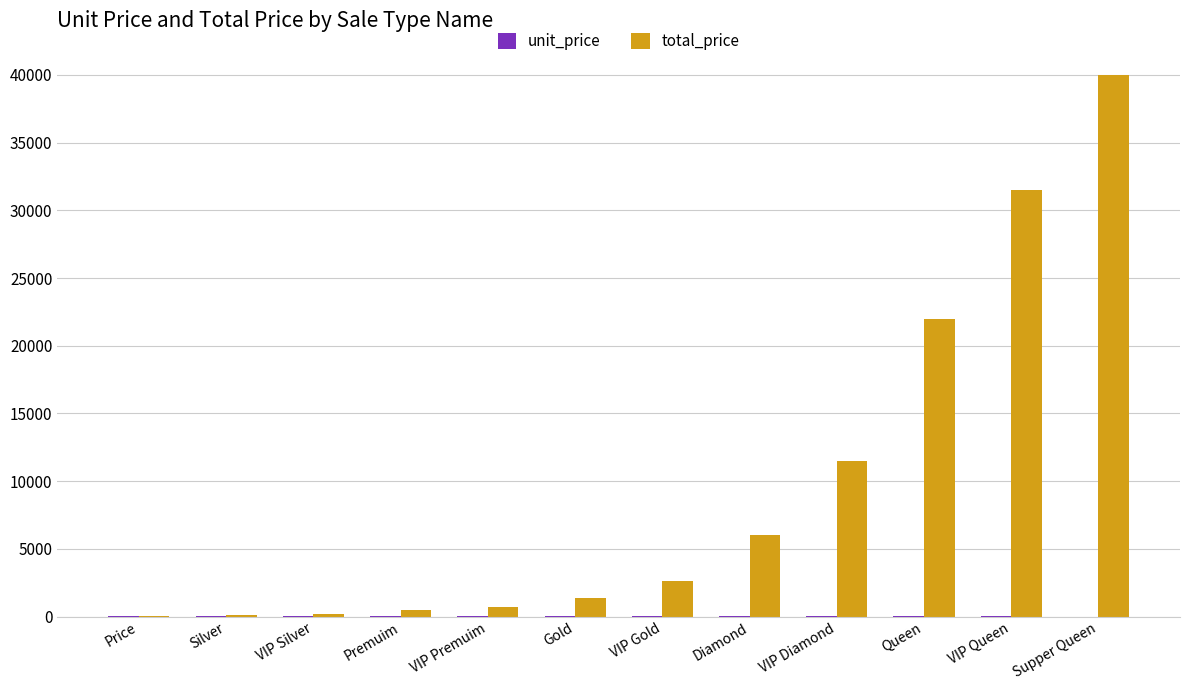

True or false: total_price has a value of 32129.4 at Queen.

False